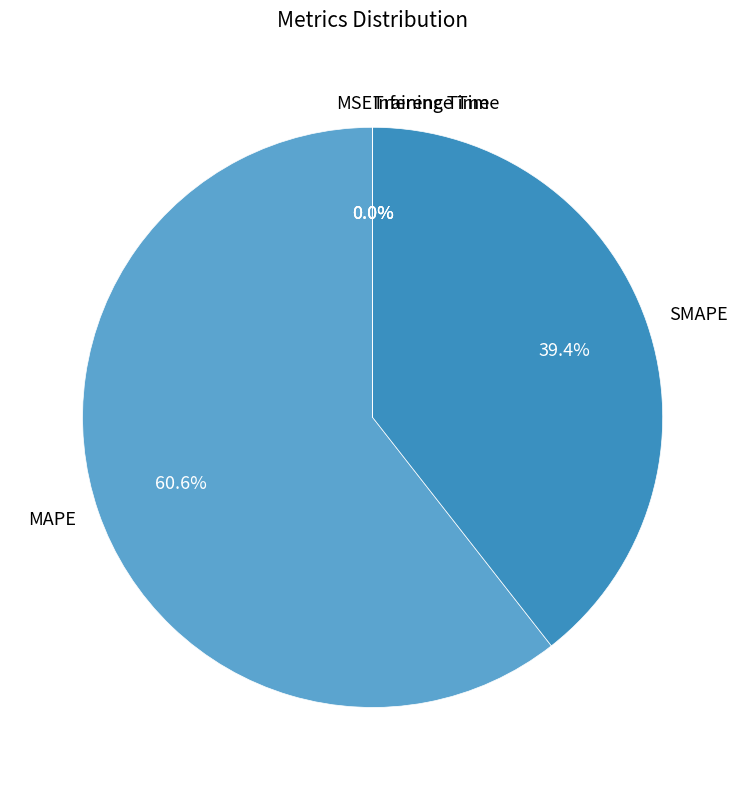

How much of the chart is everything except MAPE?

39.4%